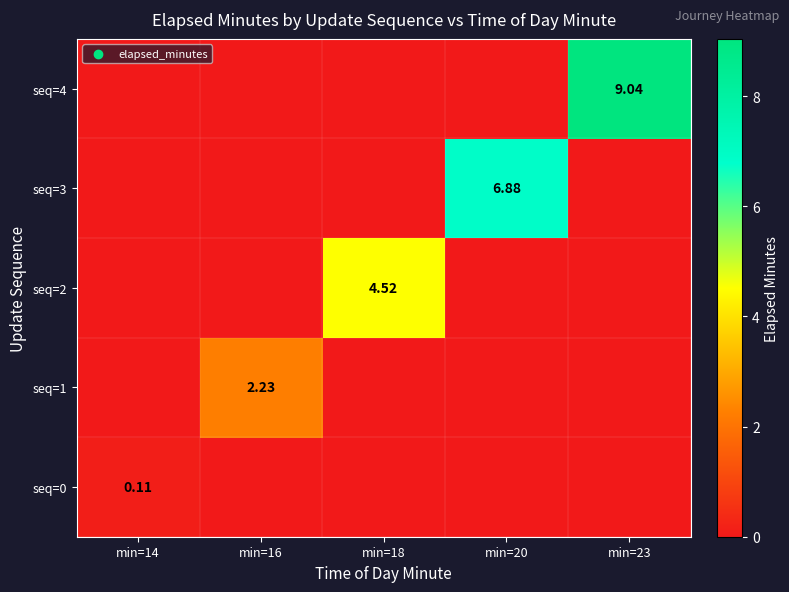

Count the number of data series in this chart.

5